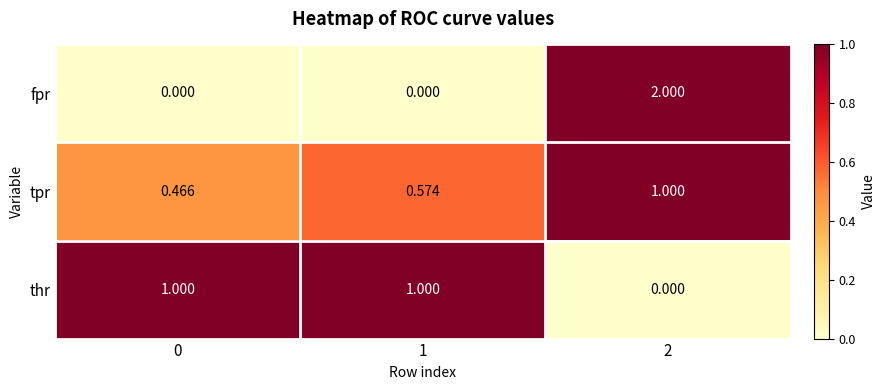

Which series has the largest total across all categories?

tpr